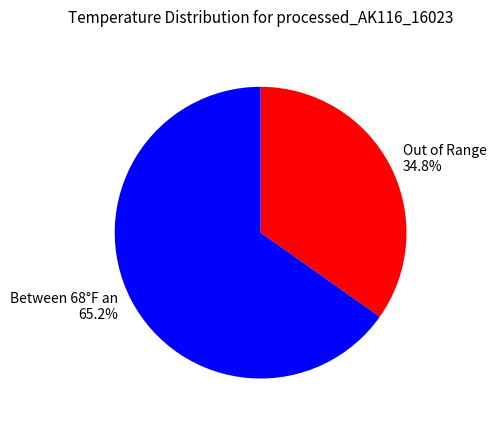

Which has a higher value, Between 68°F an 65.2% or Out of Range 34.8%?

Between 68°F an 65.2%